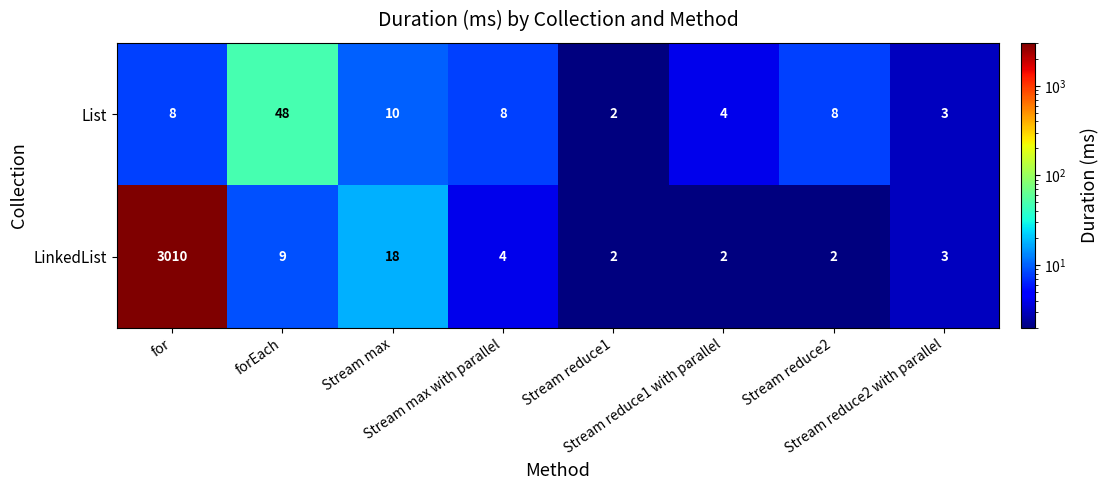

How many distinct data groups are displayed?

2